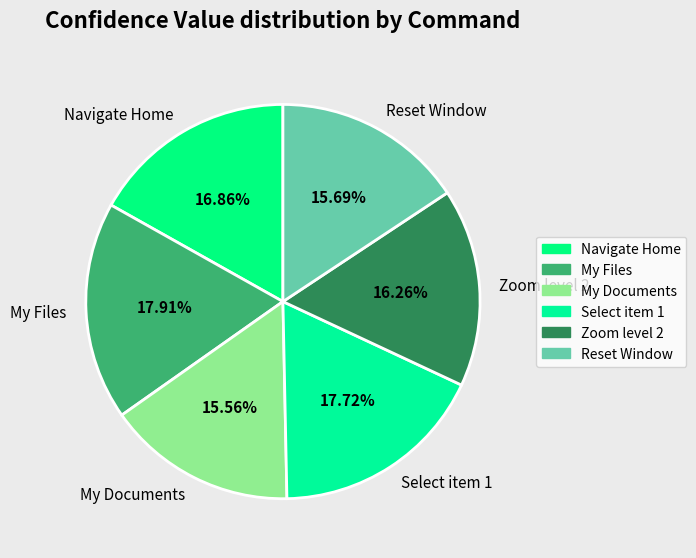

Combined, do My Documents and Navigate Home account for over 50%?

No